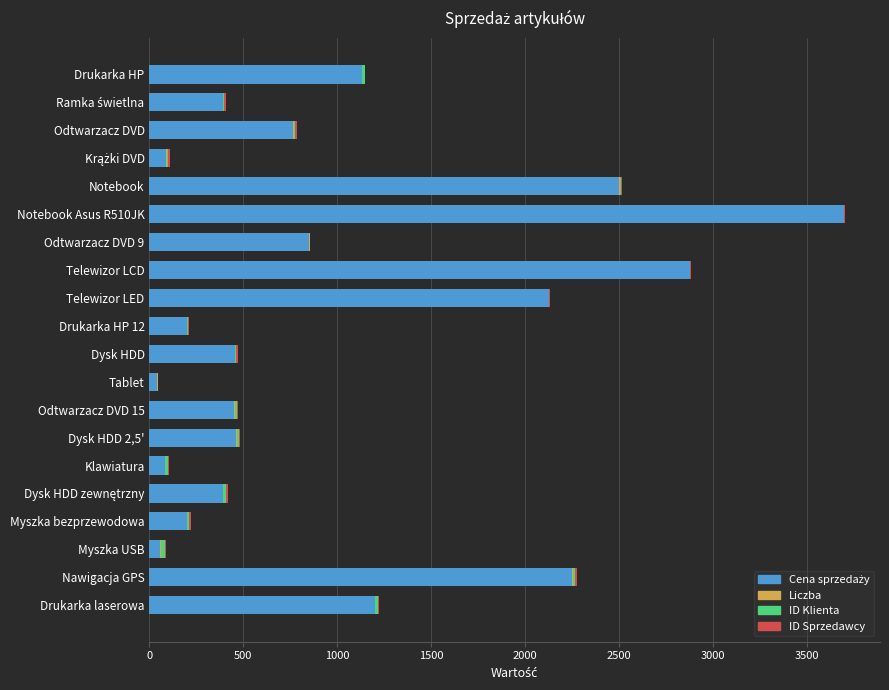

At which category is the sum across all series the highest?

Notebook Asus R510JK